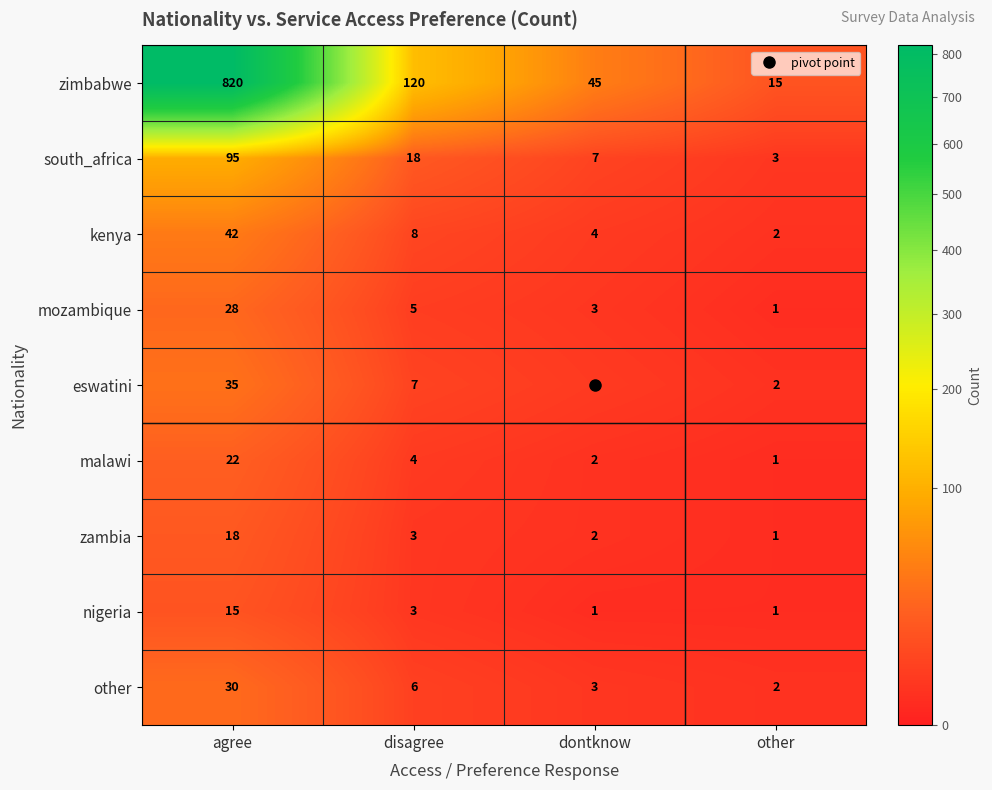

What is the average value of the nigeria series?

5